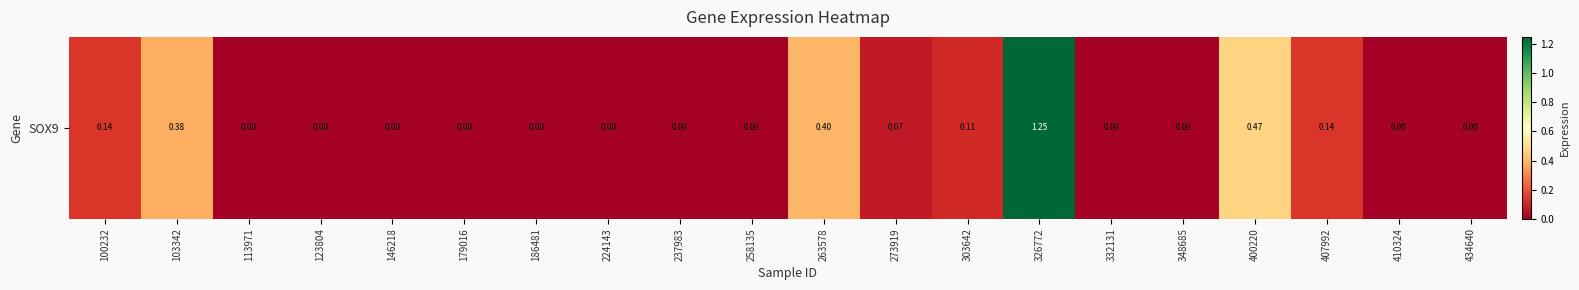

What is the average value?

0.1